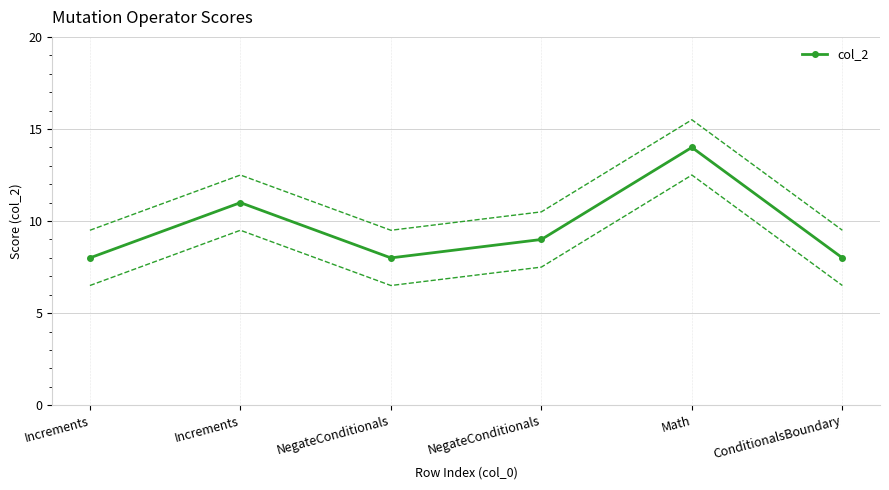

Reading left to right, extract all data points from this chart.

Increments=8	Increments=11	NegateConditionals=8	NegateConditionals=9	Math=14	ConditionalsBoundary=8